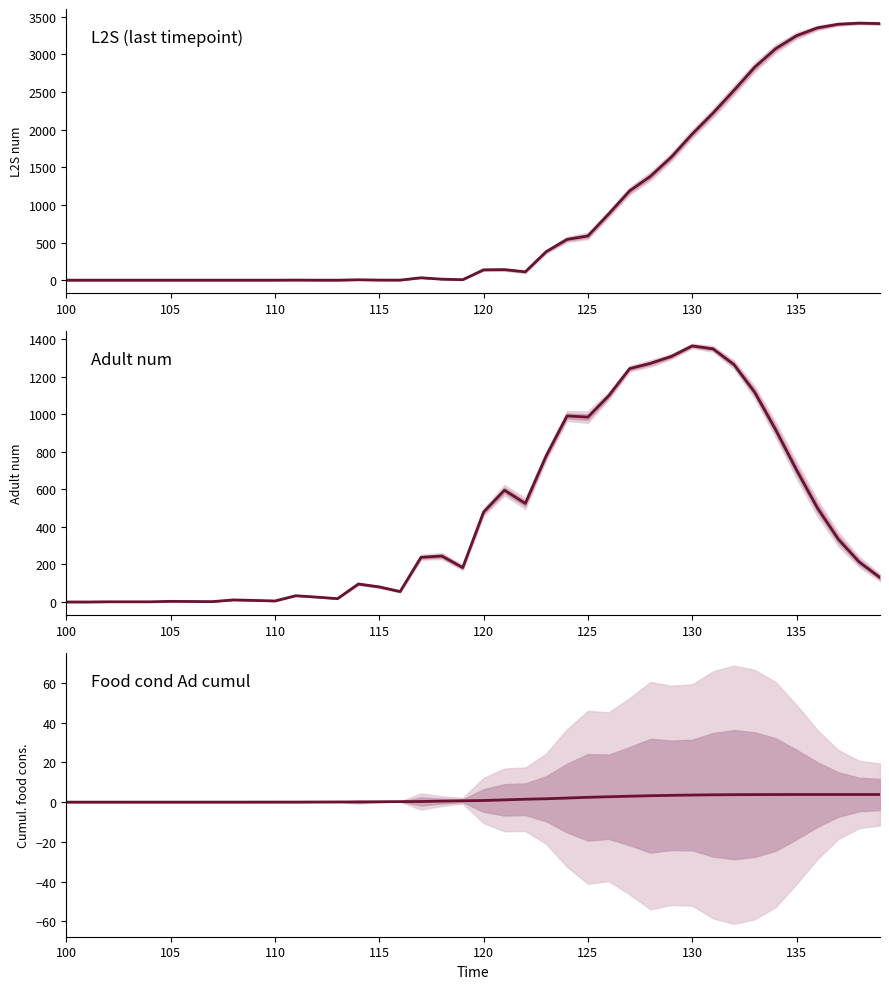

What is the difference between the Food_cond_ad_n_cumul values at 130 and 25?

2.4